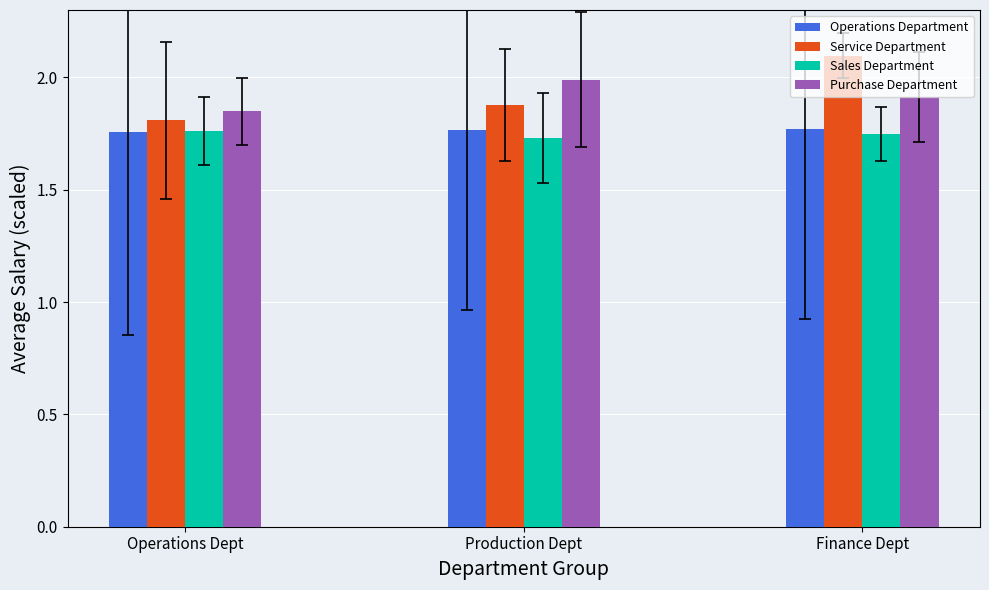

Is the value of Service Department at Operations Dept greater than the value of Sales Department at Finance Dept?

Yes